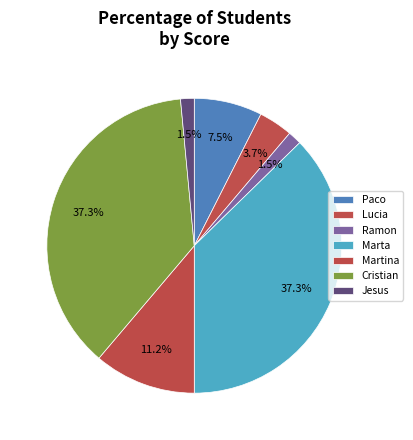

Count the number of slices in the pie.

7